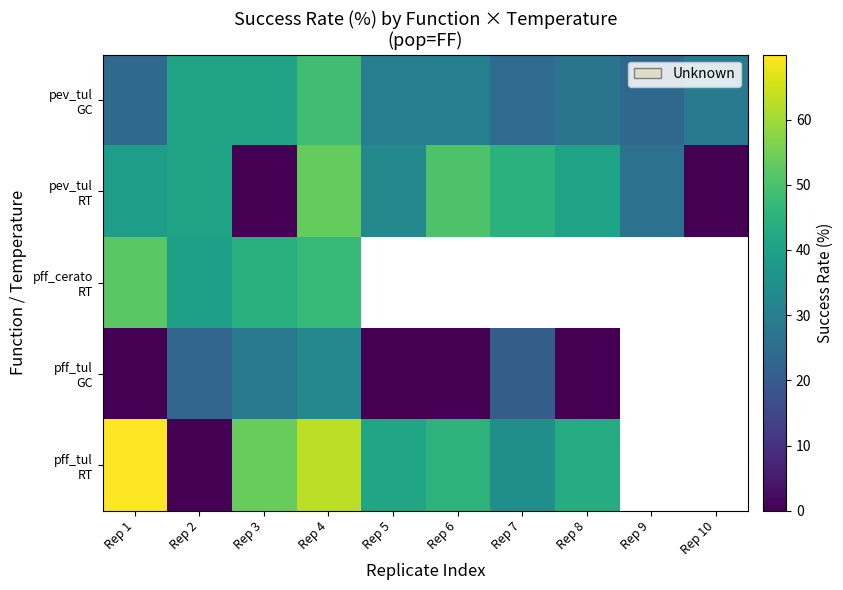

At which category is the sum across all series the highest?

Rep 4